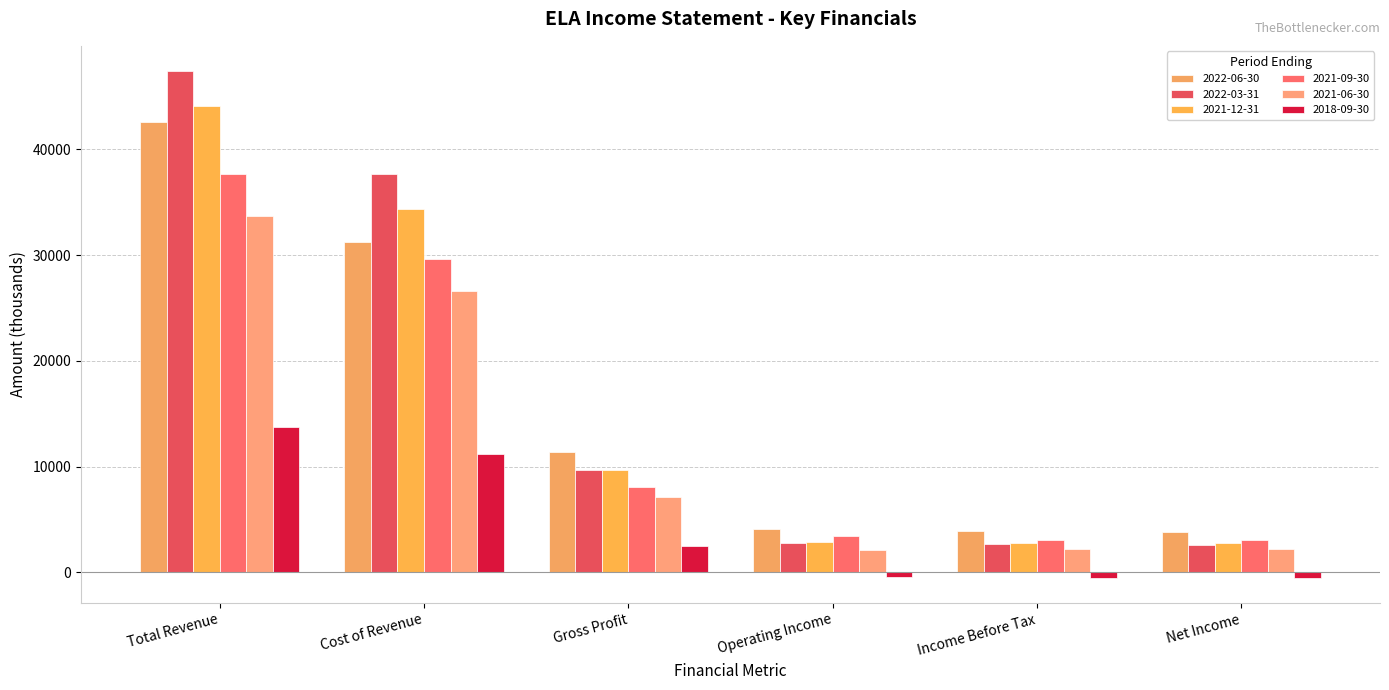

Does the chart contain stacked bars?

No